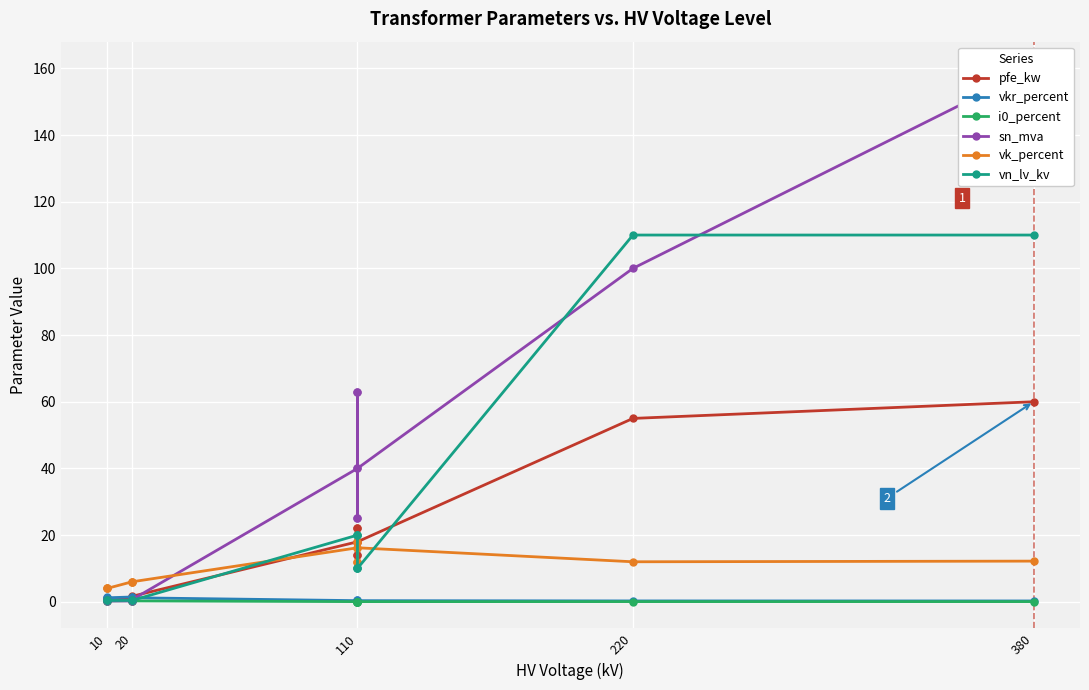

Which series has the widest spread of values?

sn_mva